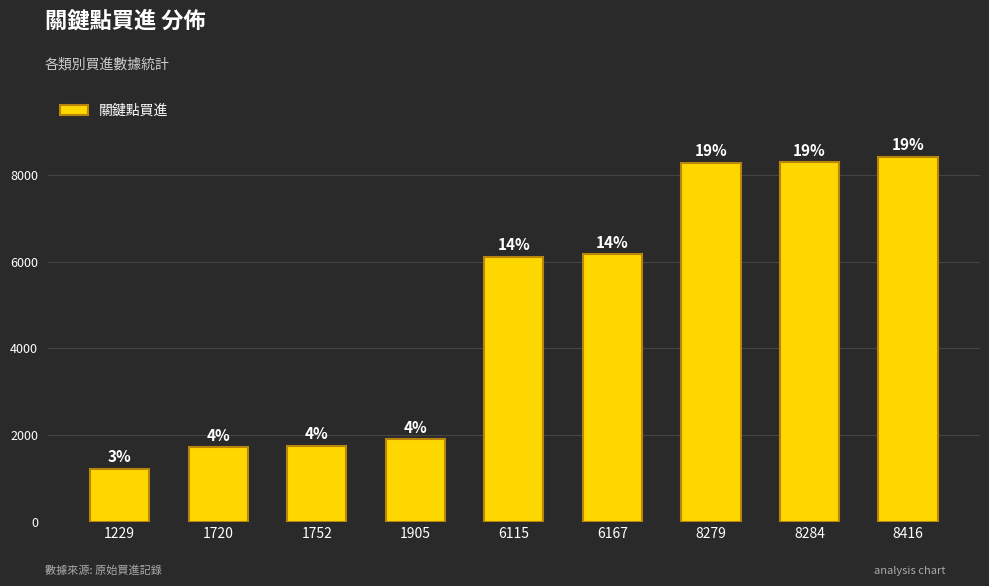

How many bars are there in total?

9